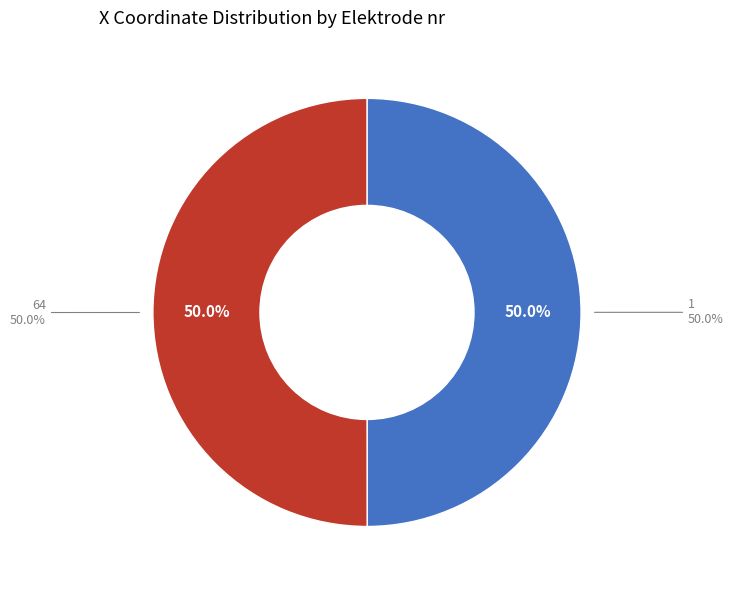

How many segments does this pie chart have?

2